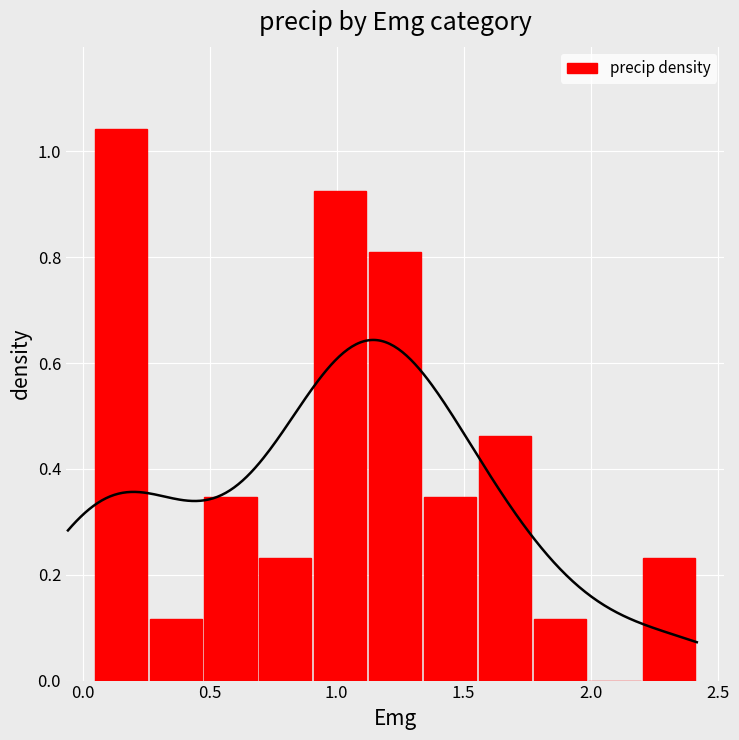

How many data points in precip density are above 0?

10